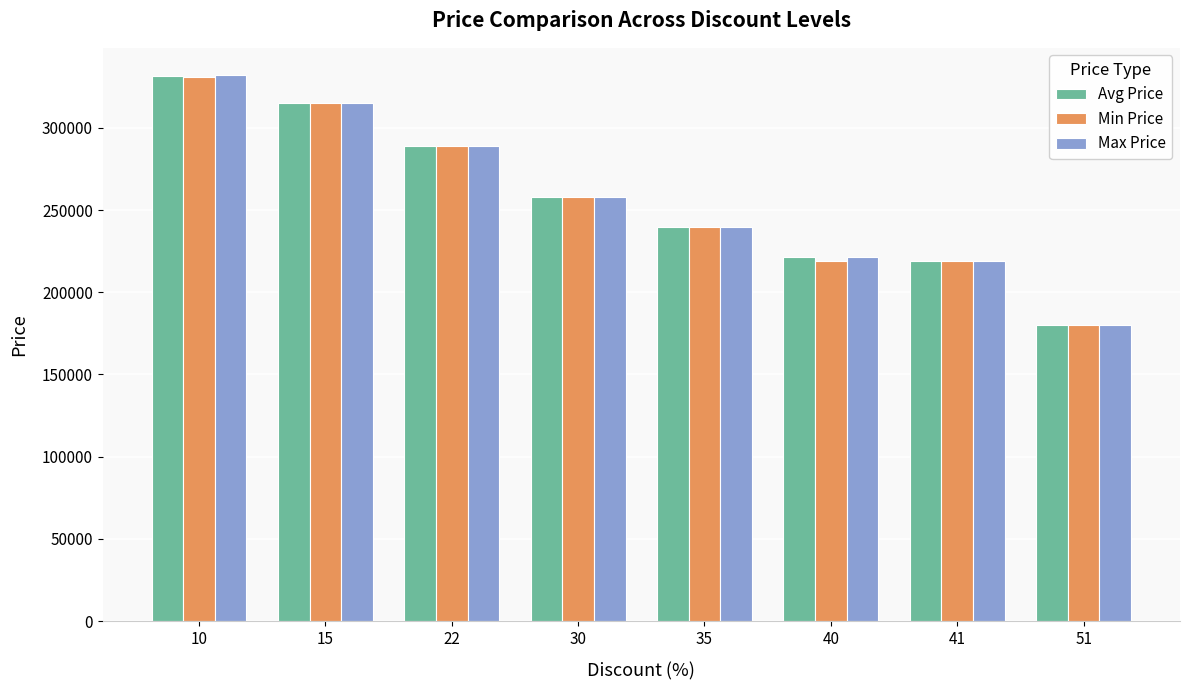

At which category is the sum across all series the highest?

10